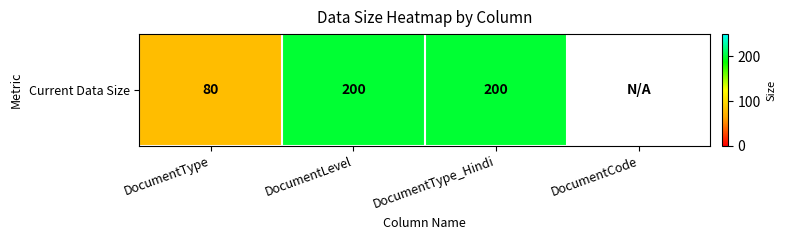

Which has a higher value, DocumentType or DocumentType_Hindi?

DocumentType_Hindi